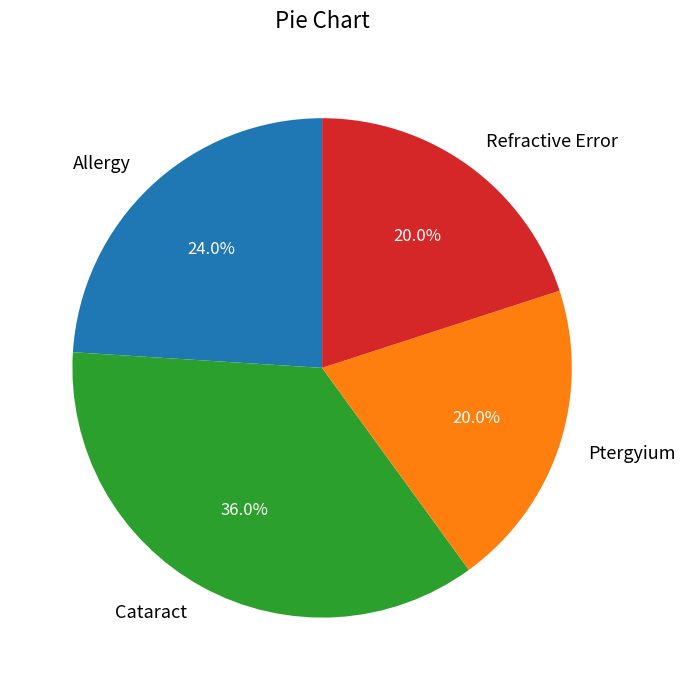

Between Allergy and Refractive Error, which is larger?

Allergy